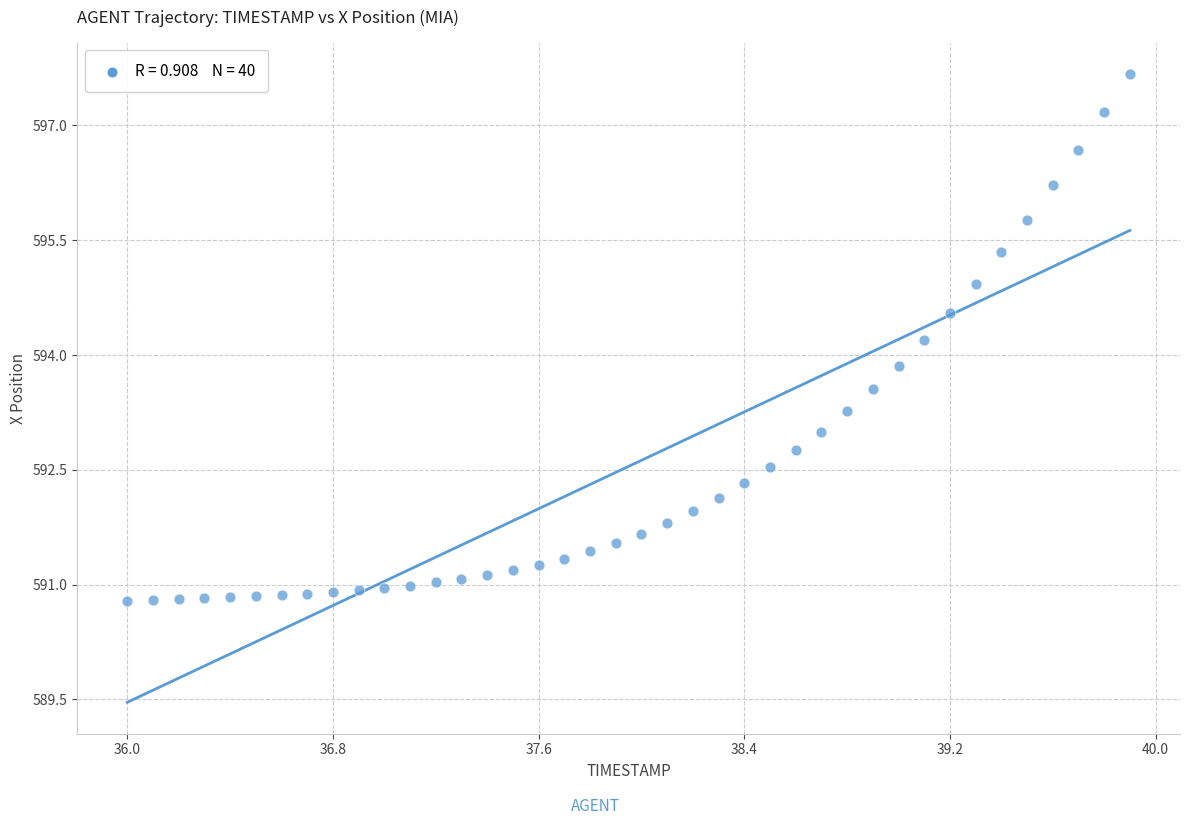

What is the range of X values (max minus min)?

3.9